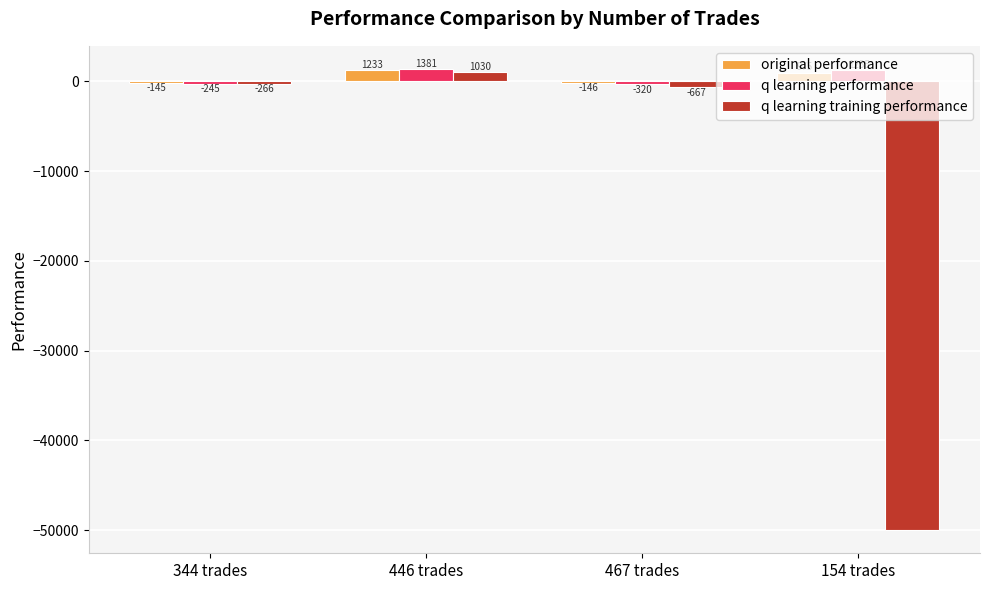

How many values in the q learning performance series exceed 1235?

2